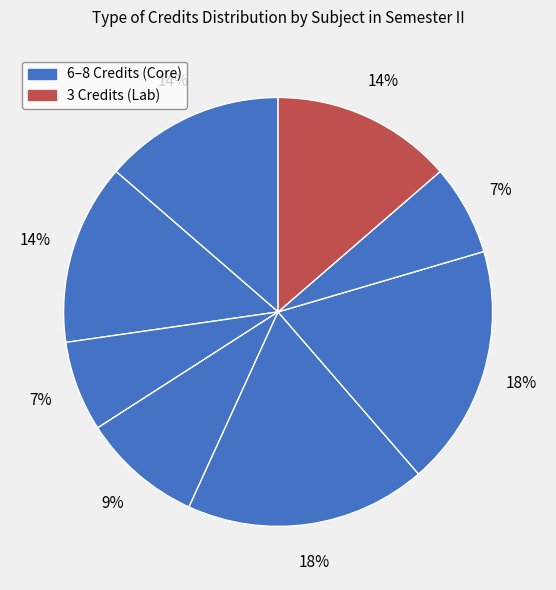

Count the number of slices in the pie.

8